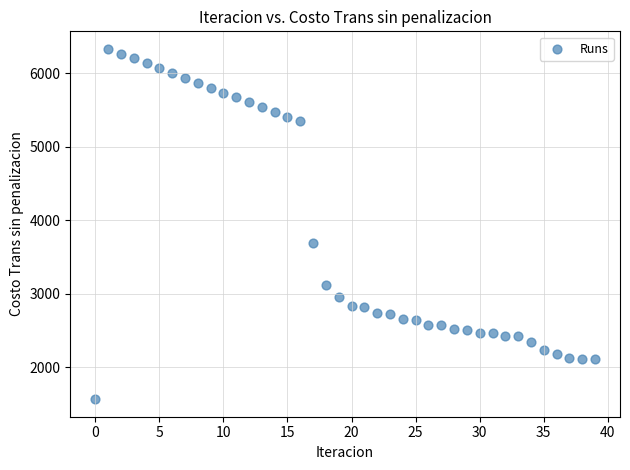

What Y value in the scatter plot is closest to 3950?

3685.1